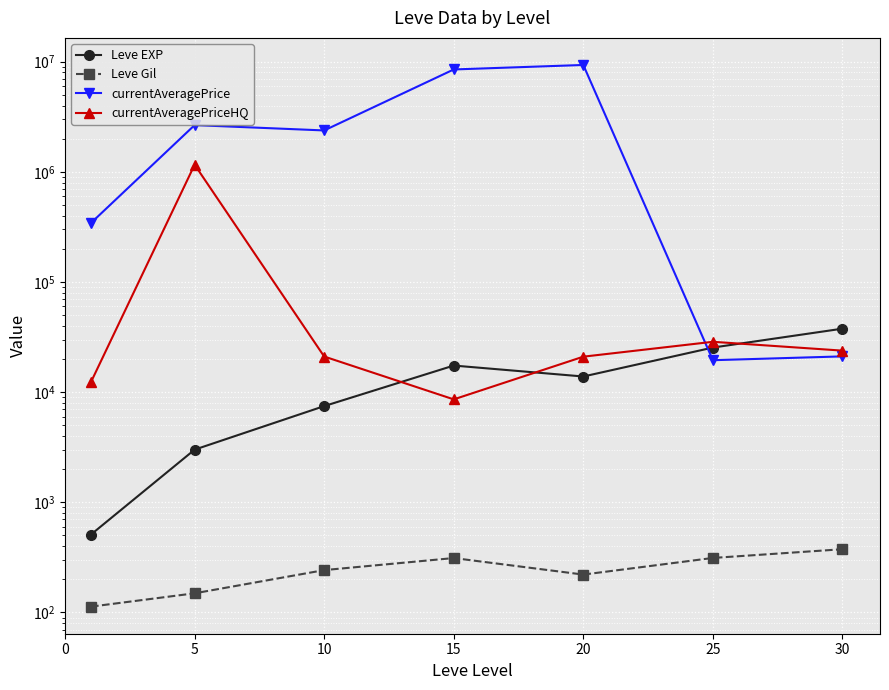

The currentAveragePrice series shows 21129.8 at 30. True or false?

True